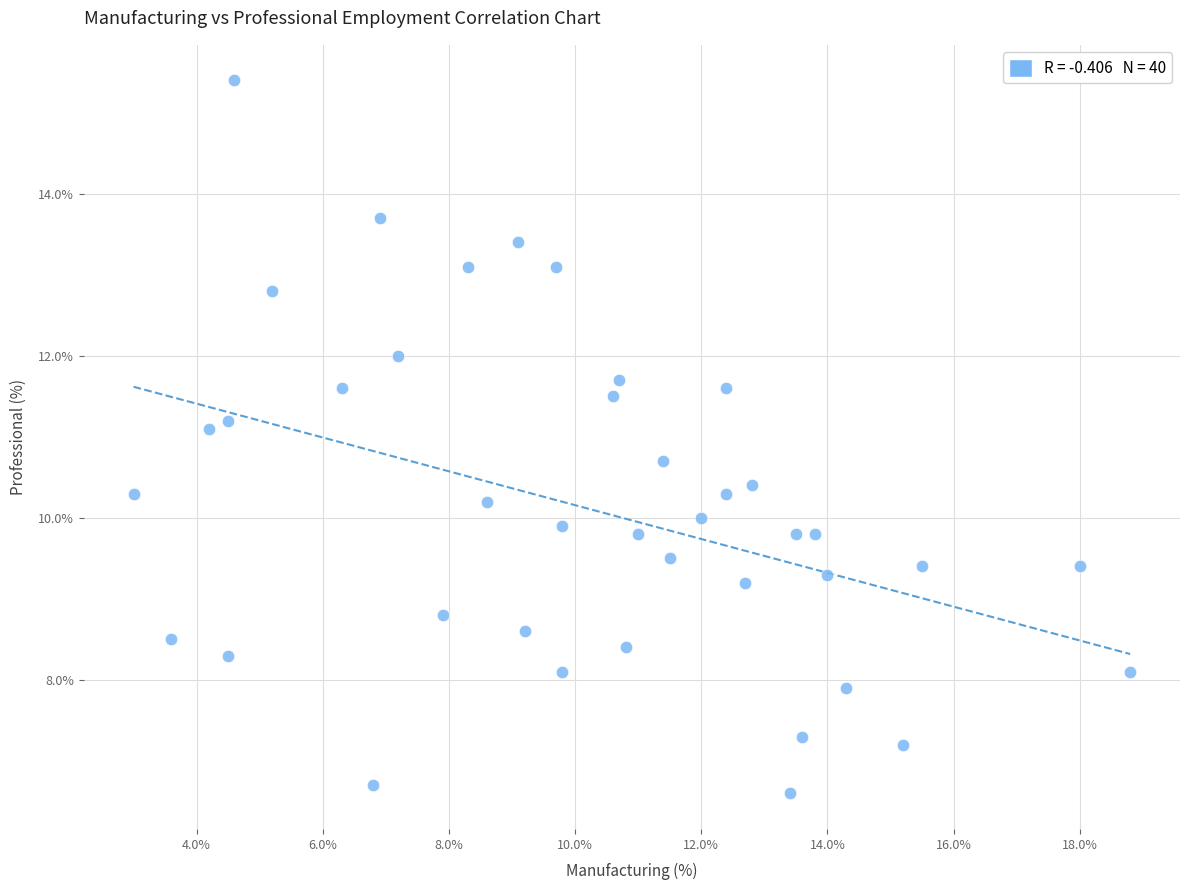

What Y value in the scatter plot is closest to 11?

11.1